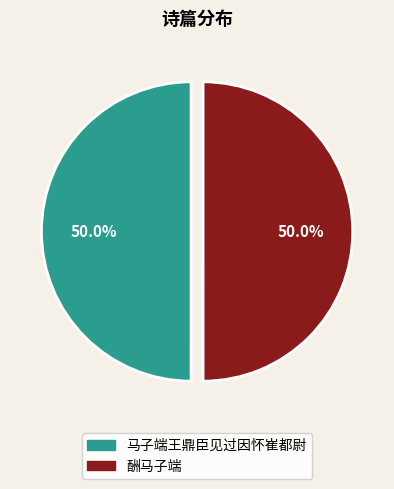

What percentage do 酬马子端 and 马子端王鼎臣见过因怀崔都尉 together represent?

100.0%